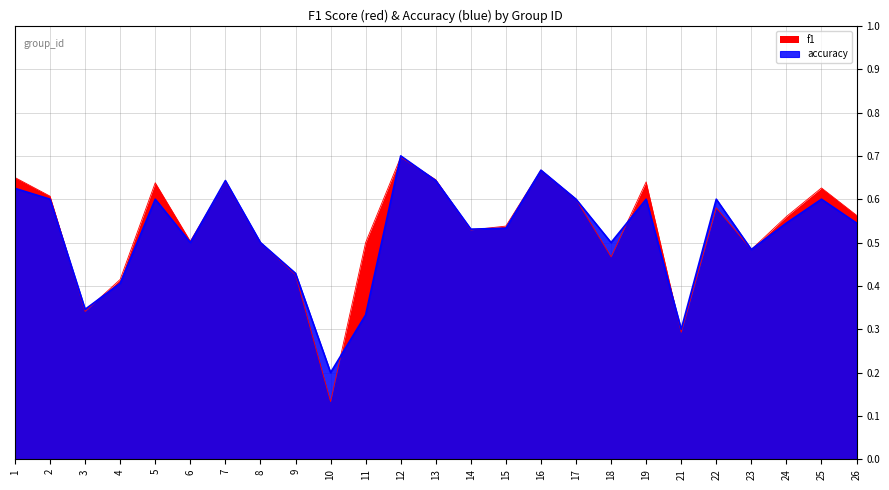

What is the minimum value shown in the chart?

0.1